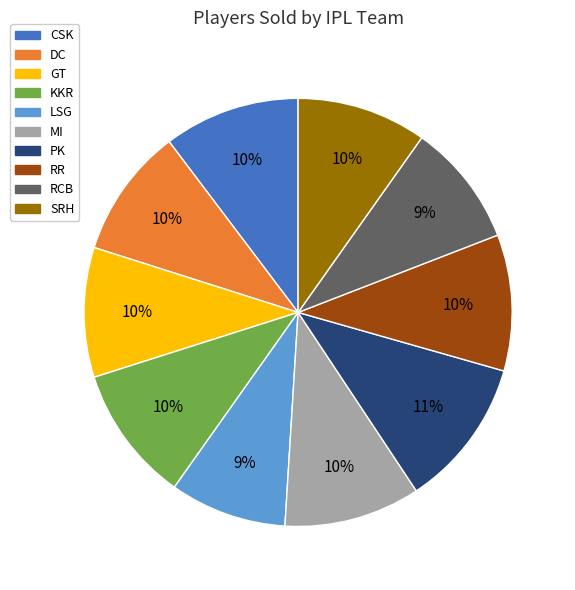

To the nearest percent, what is the combined percentage of GT and KKR?

20%